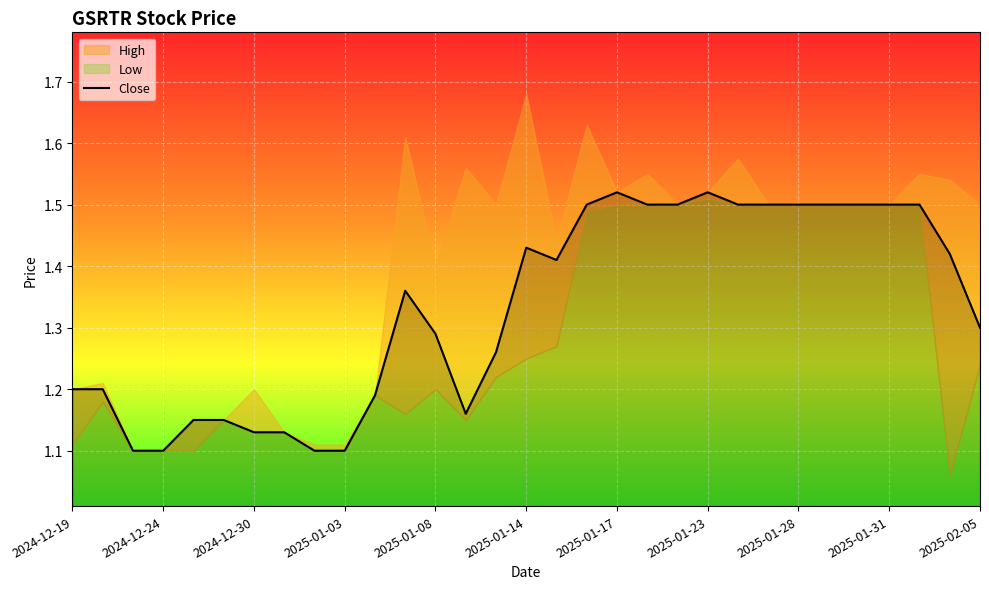

Where is the first local minimum?

13